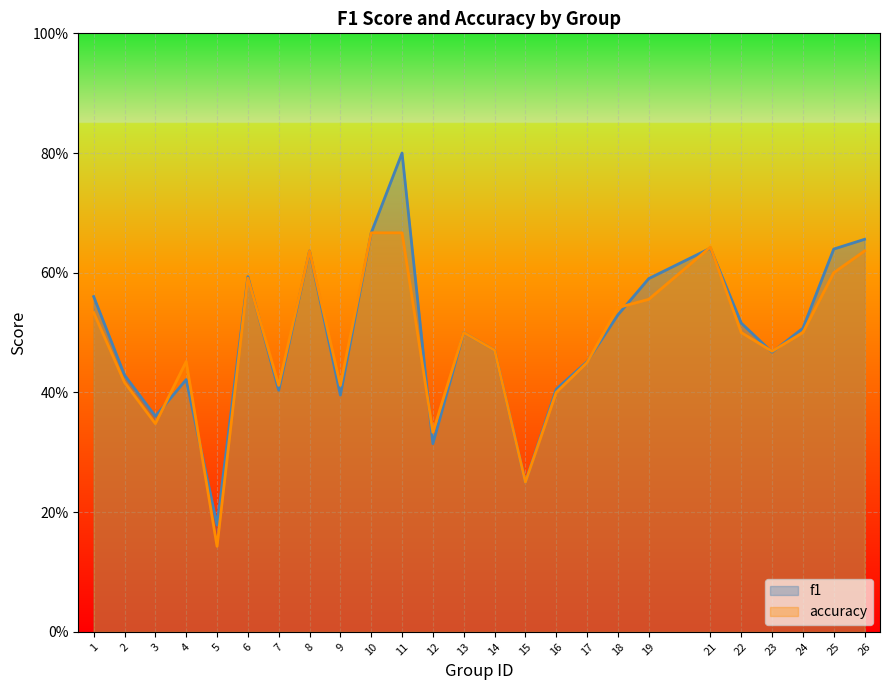

What is the sum of all accuracy values?

12.1